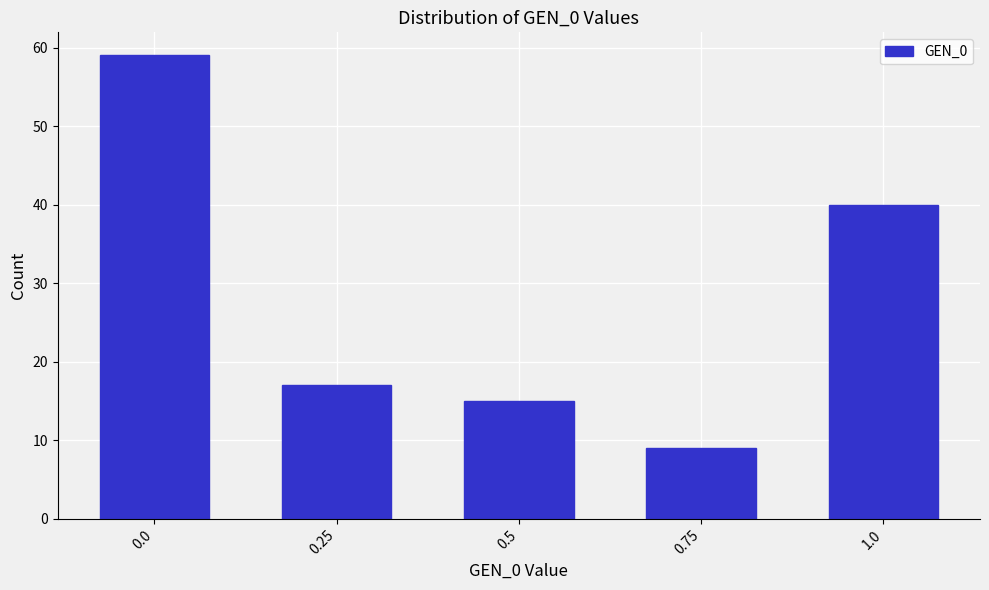

Reading left to right, extract all data points from this chart.

0.0=59	0.25=17	0.5=15	0.75=9	1.0=40